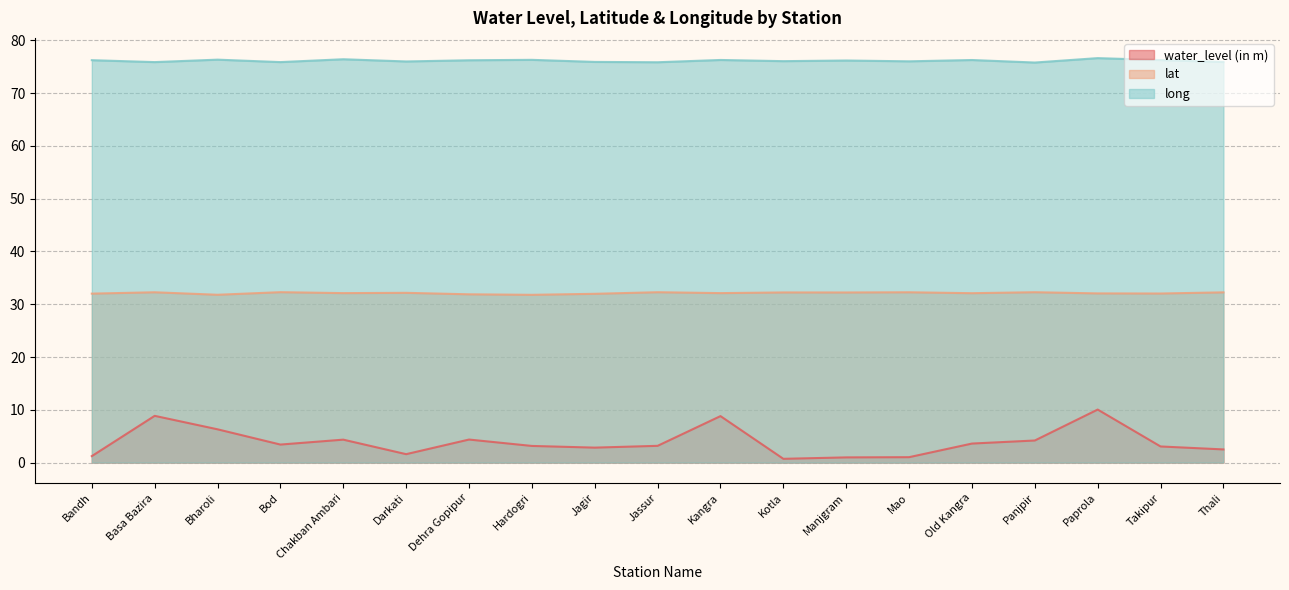

What is the label of the 17th point from the right?

Bharoli